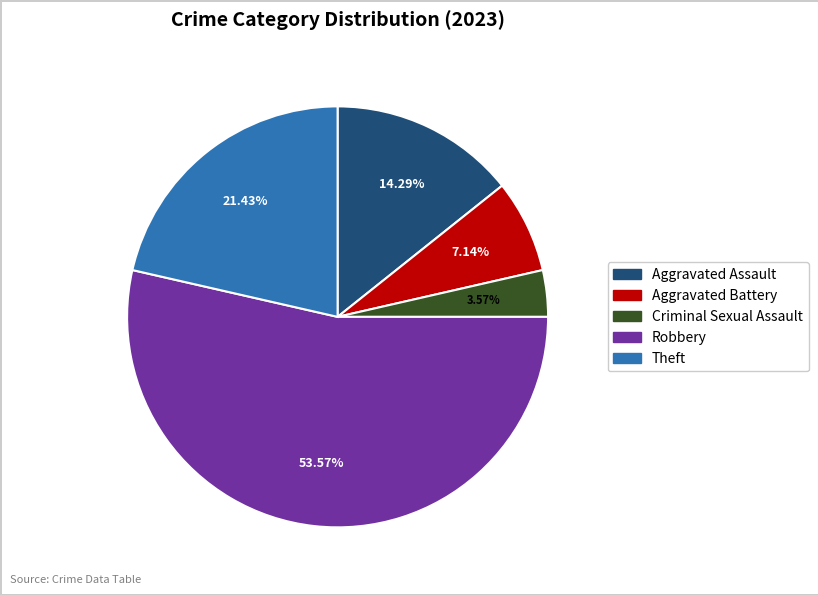

What percentage is the Aggravated Battery slice, to the nearest percent?

7%